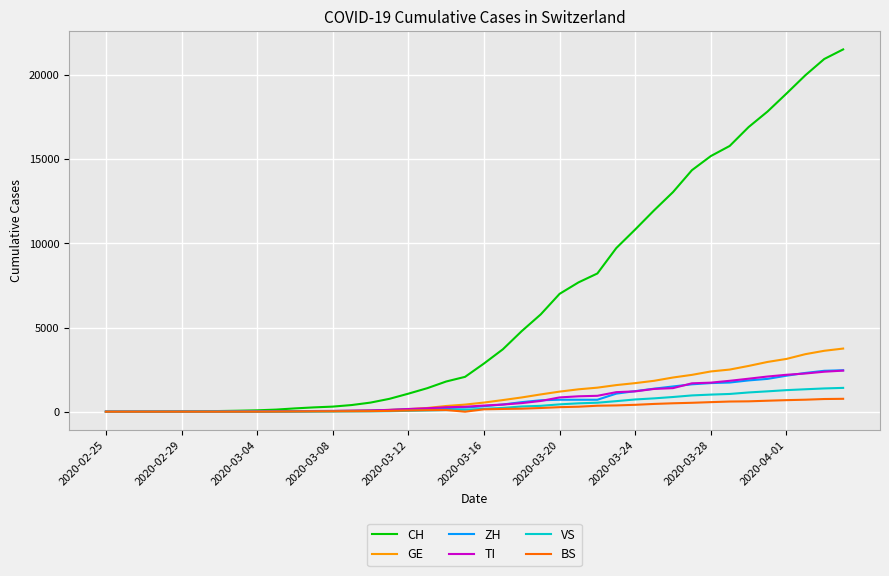

Which series has the largest total across all categories?

CH